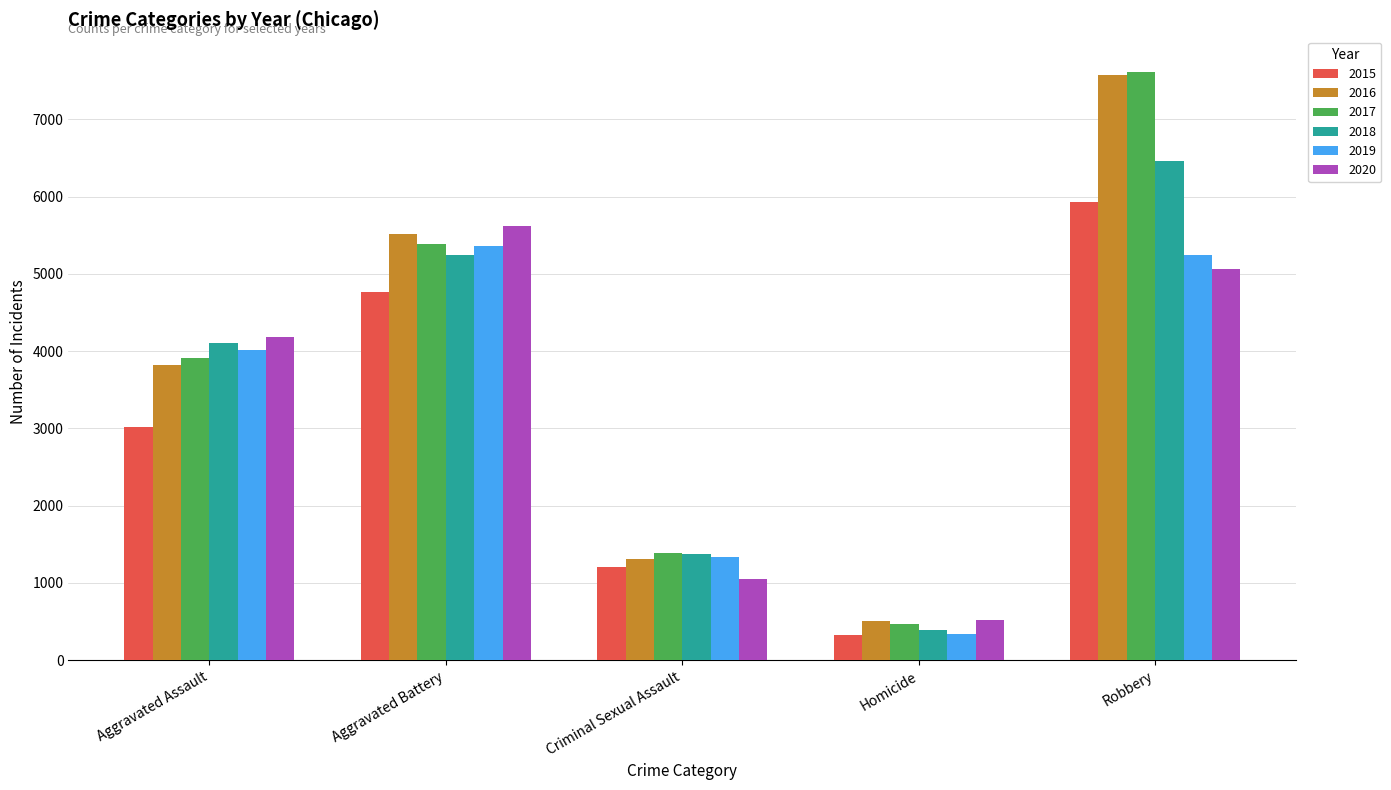

What is the label of the 1st bar from the left?

Aggravated Assault